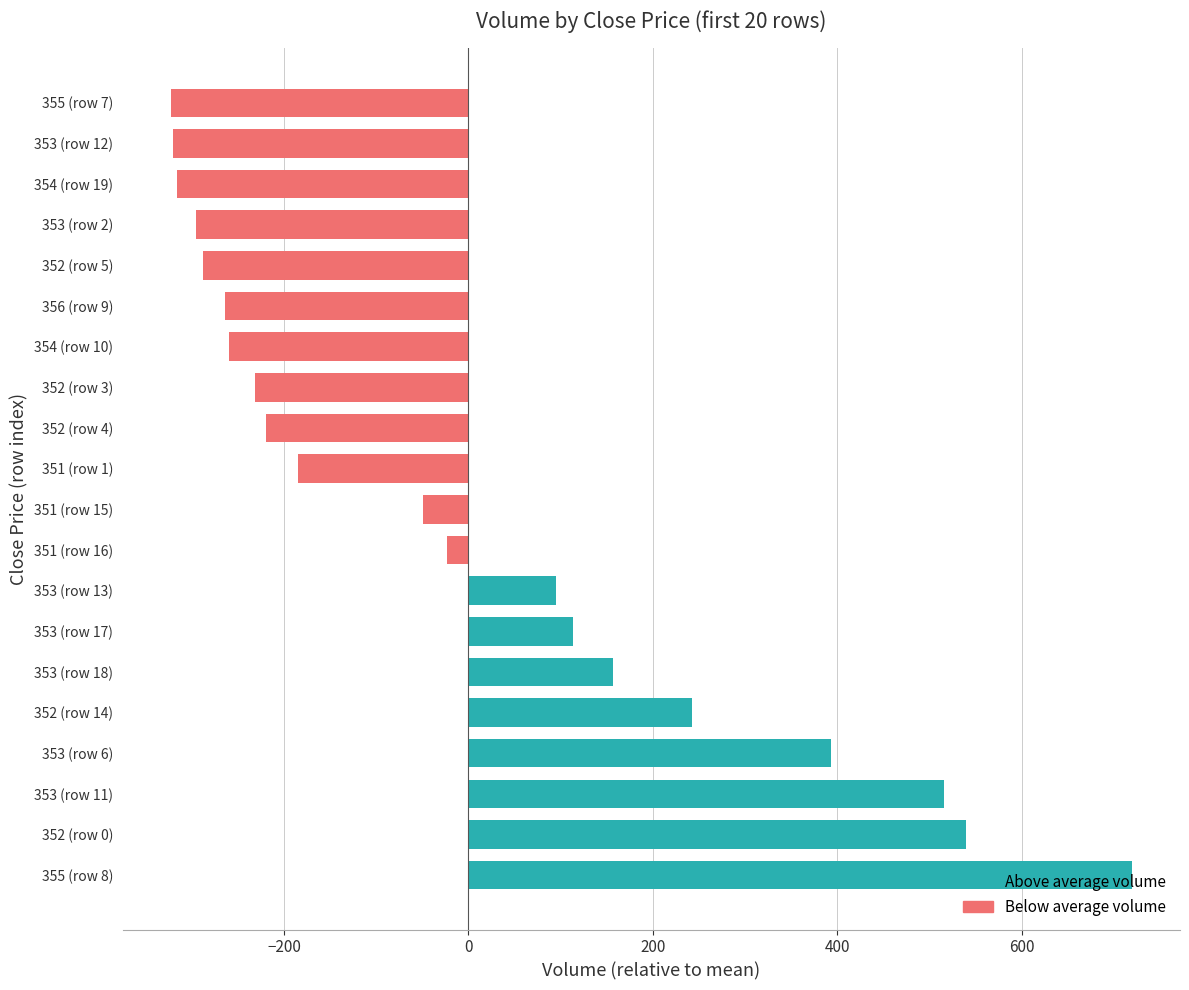

What is the maximum value shown in the chart?

719.2